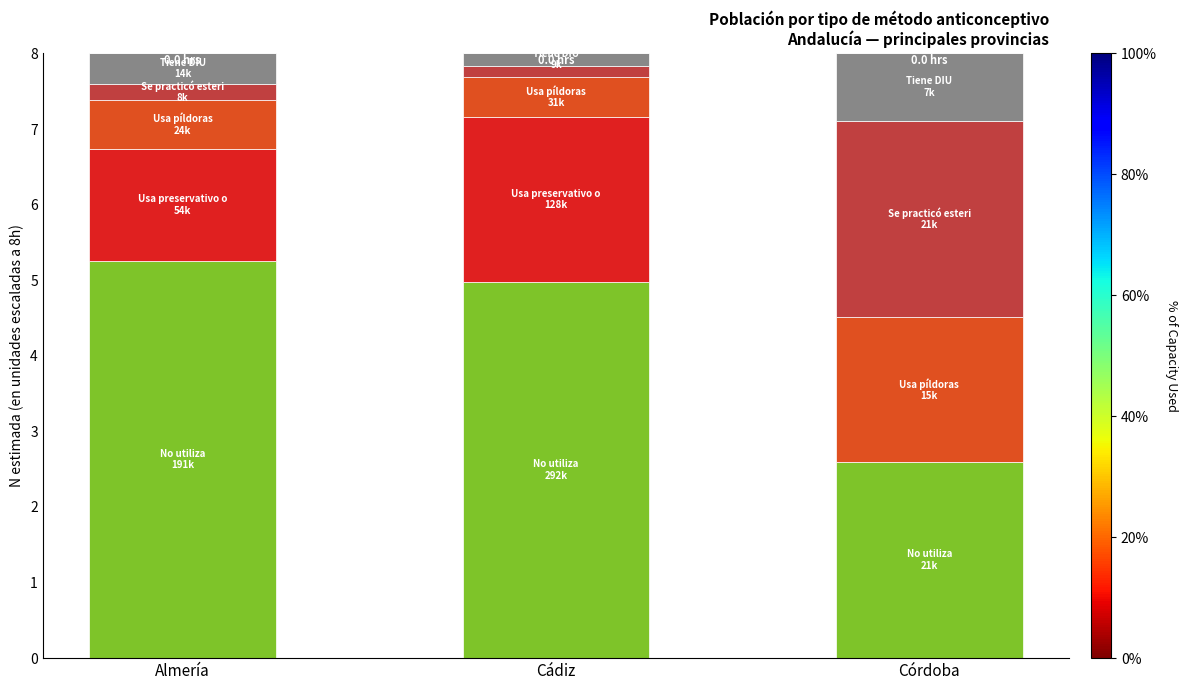

What is the total value across all series at Almería?

8.0